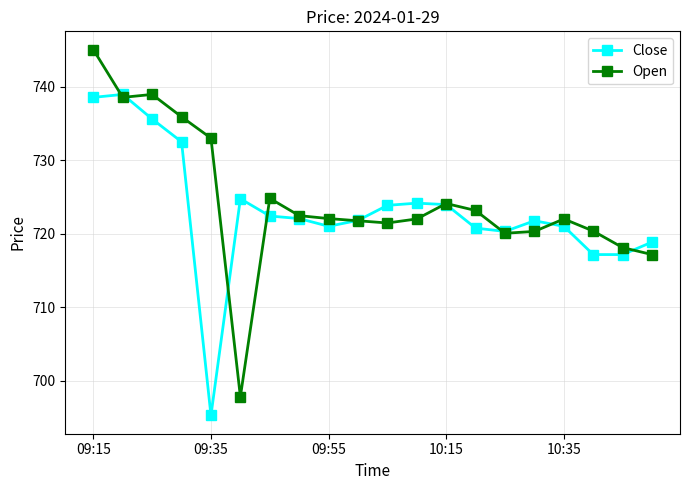

What is the value of the Open point at the 12th from the left?

722.0